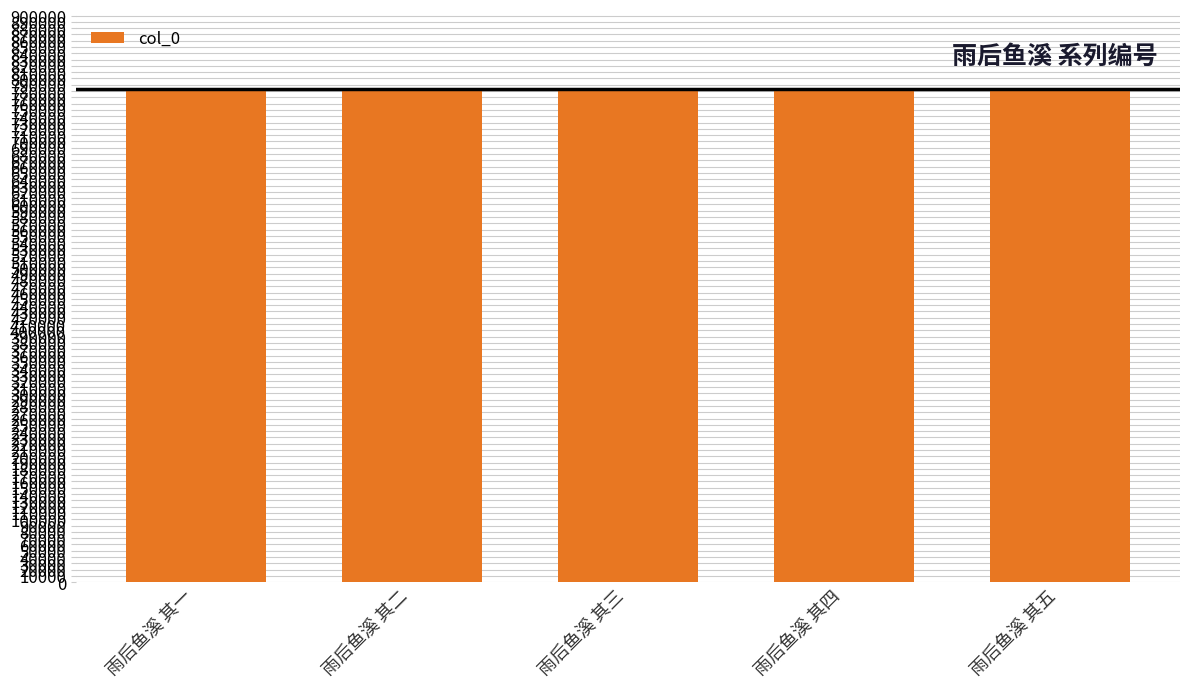

True or false: the data shows 783004 at 雨后鱼溪 其五.

True